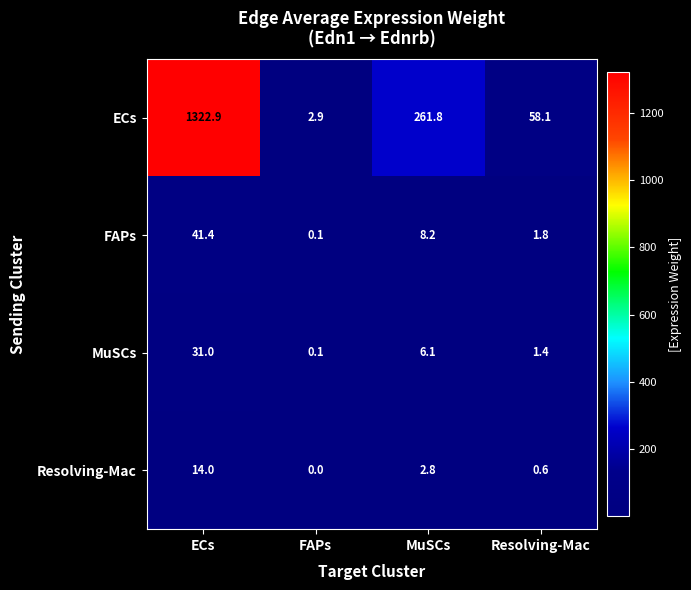

Reading left to right, transcribe all the data shown in this chart.

ECs: ECs=1322.9	FAPs=2.9	MuSCs=261.8	Resolving-Mac=58.1
FAPs: ECs=41.4	FAPs=0.1	MuSCs=8.2	Resolving-Mac=1.8
MuSCs: ECs=31.0	FAPs=0.1	MuSCs=6.1	Resolving-Mac=1.4
Resolving-Mac: ECs=14.0	FAPs=0.0	MuSCs=2.8	Resolving-Mac=0.6